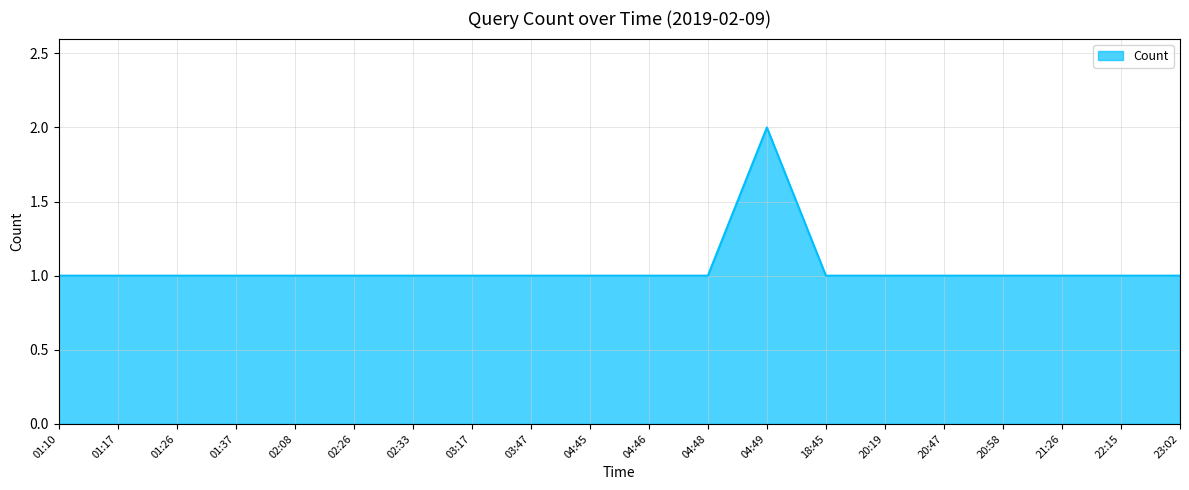

Approximately how many times larger is the value at 20:58 compared to 18:45?

1.0